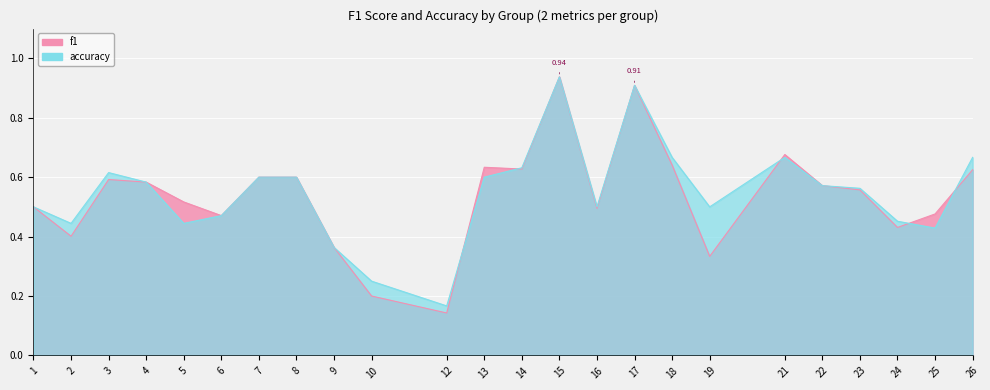

Which category has the lowest value across all series?

12